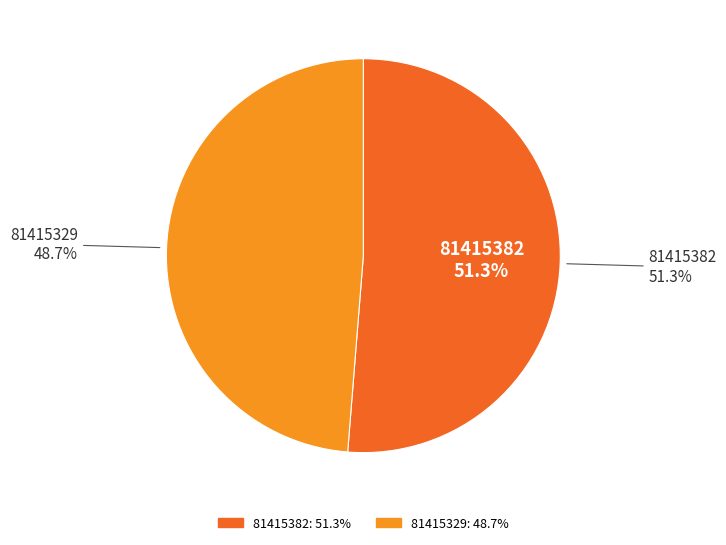

Which category accounts for the majority?

81415382